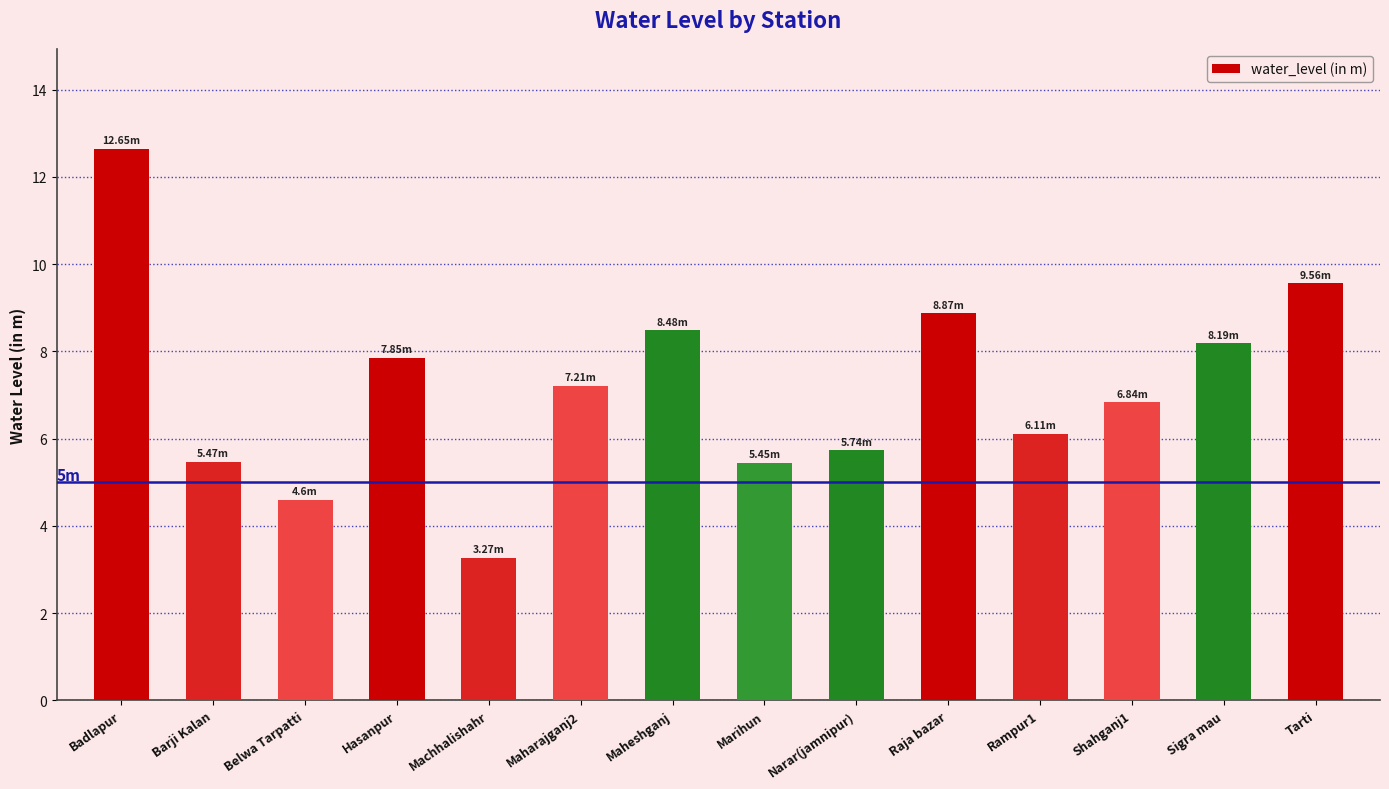

Which has a higher value, Shahganj1 or Marihun?

Shahganj1